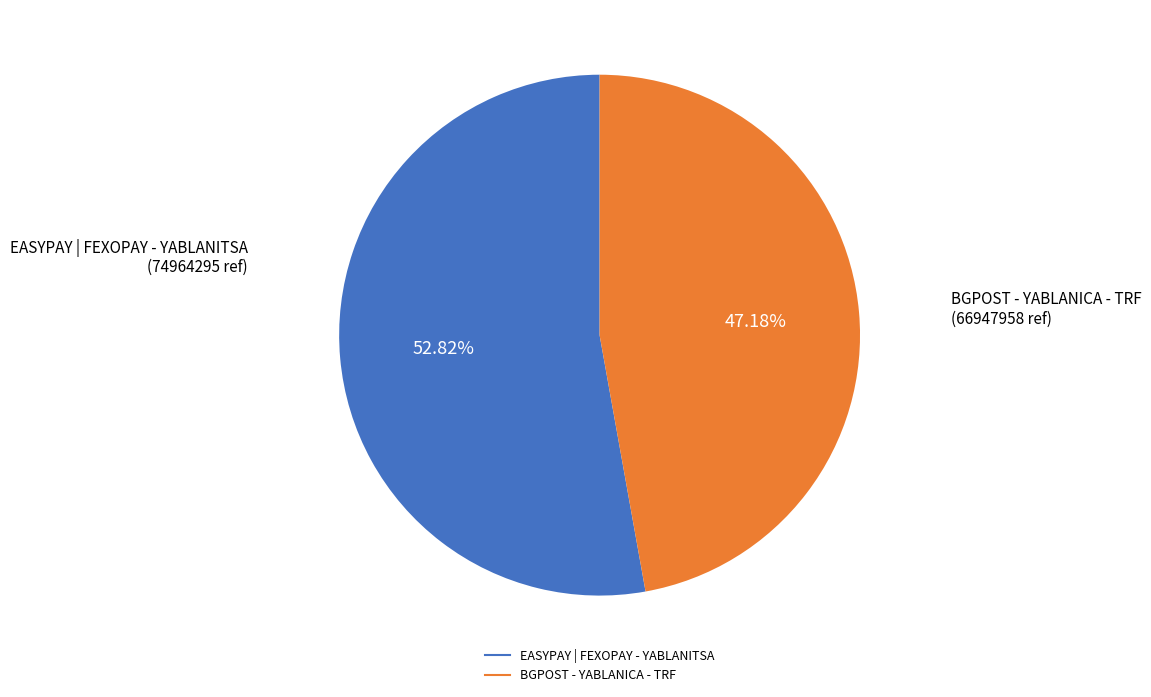

What is the largest slice in the pie chart?

EASYPAY | FEXOPAY - YABLANITSA